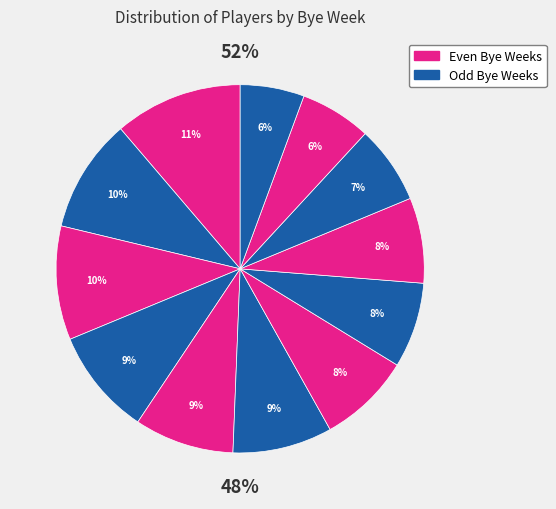

To the nearest percent, what is the combined percentage of Bye 1 and Bye 11?

14%